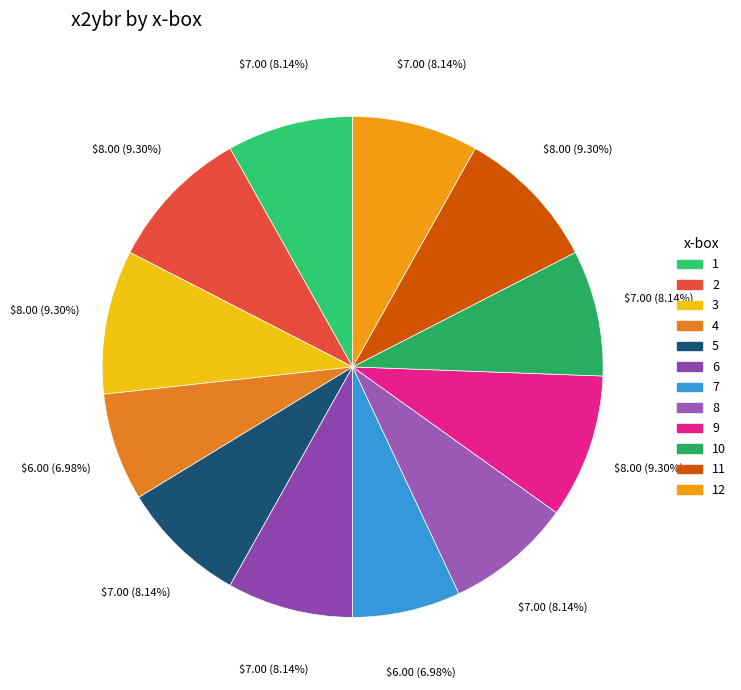

How many slices are in this pie chart?

12